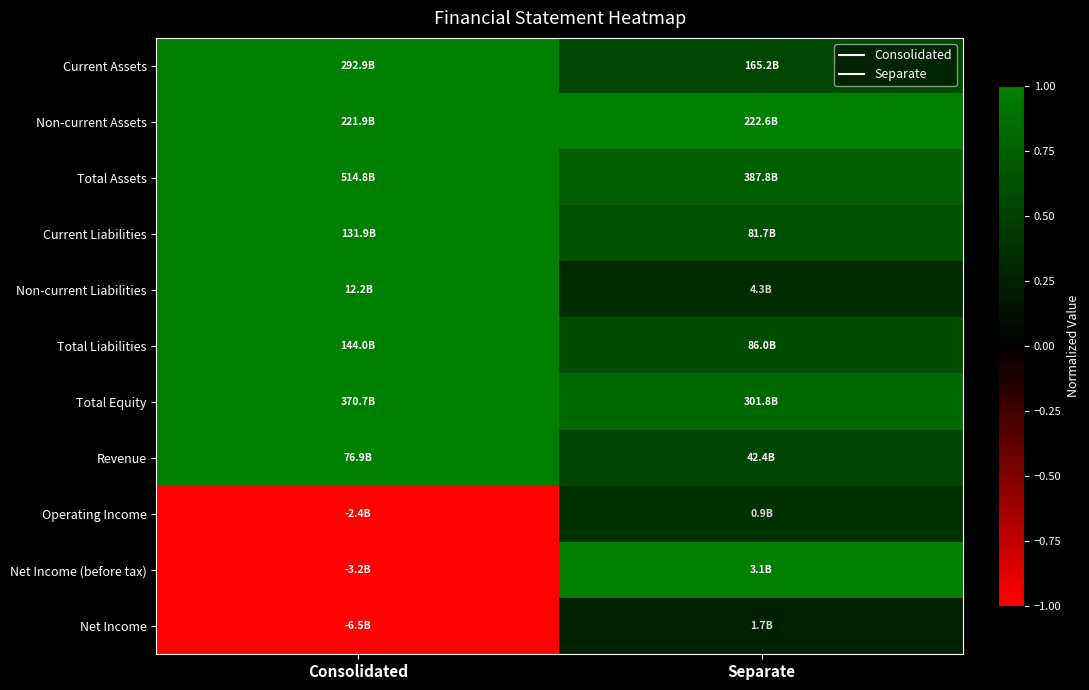

What is the maximum value shown in the chart?

1.0